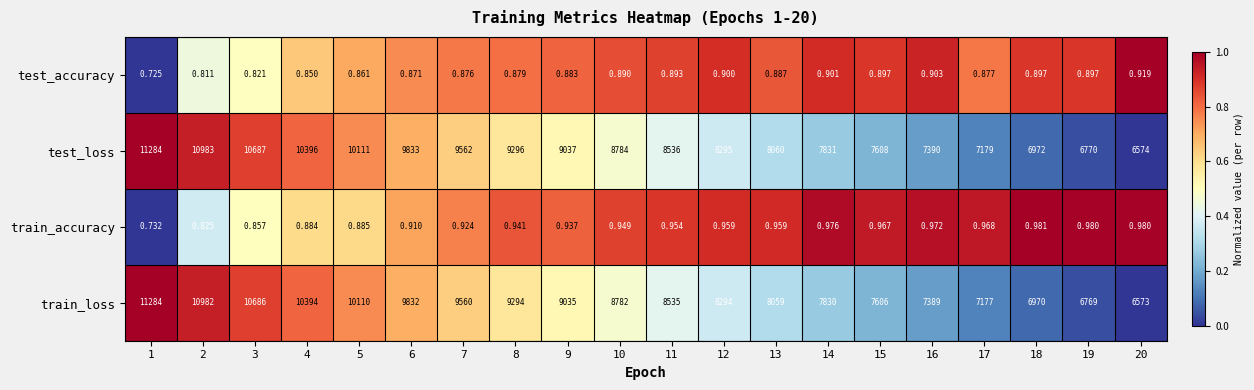

Rank the series at 13 from lowest to highest value.

test_accuracy, train_accuracy, train_loss, test_loss